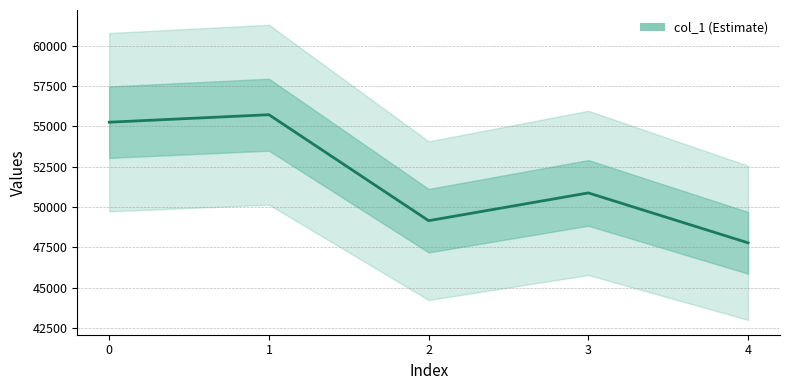

At which category does the chart reach its peak across all series?

1